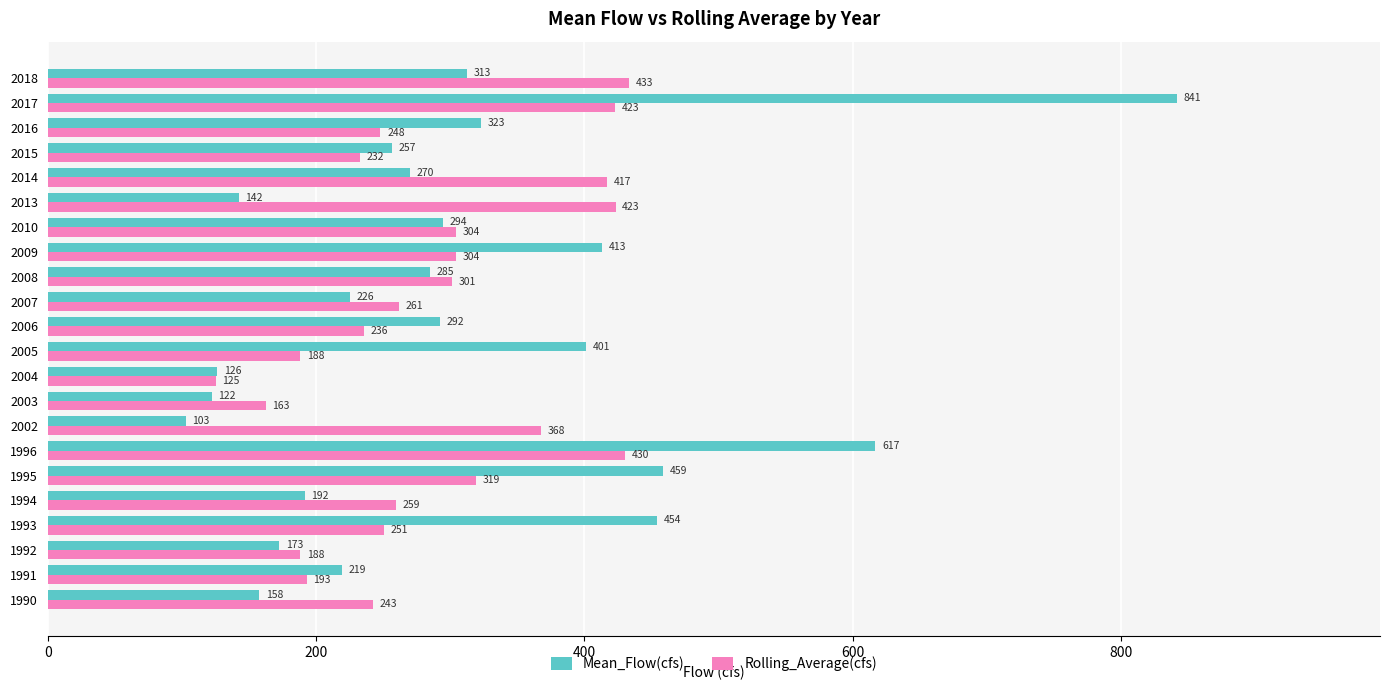

List the series in order of their overall mean, lowest first.

Rolling_Average(cfs), Mean_Flow(cfs)